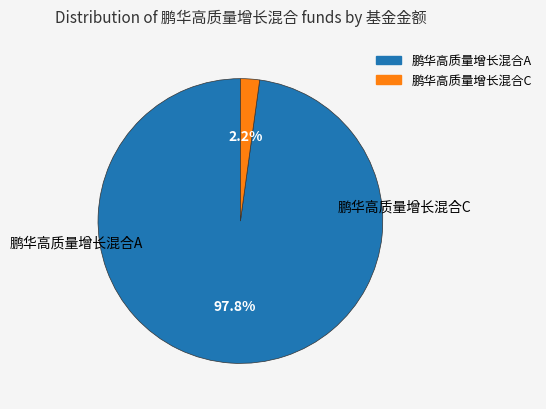

Which has a higher value, 鹏华高质量增长混合C or 鹏华高质量增长混合A?

鹏华高质量增长混合A